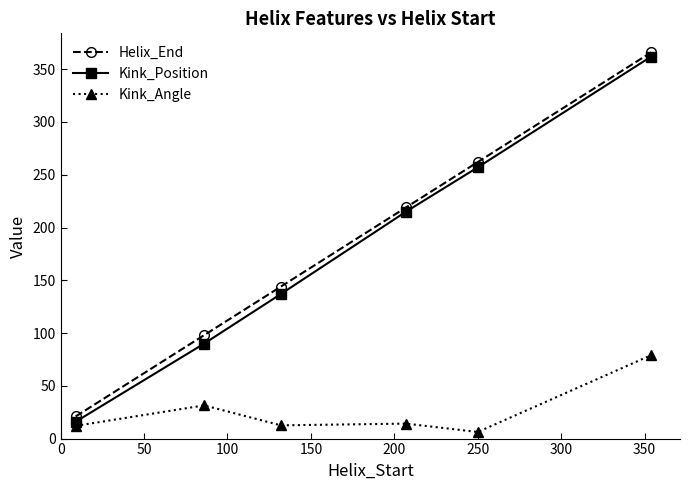

True or false: Kink_Position has more than 0 interior local peaks.

False